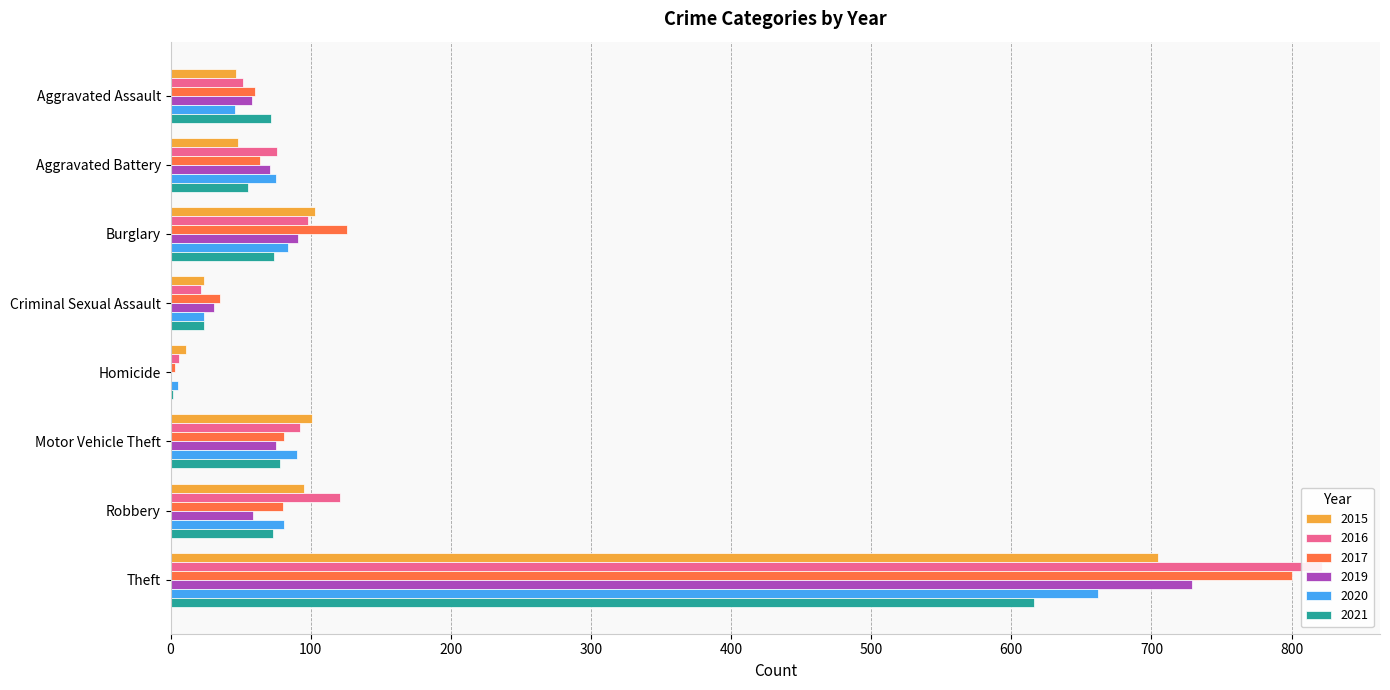

What is the lowest value of the 2017 series?

3